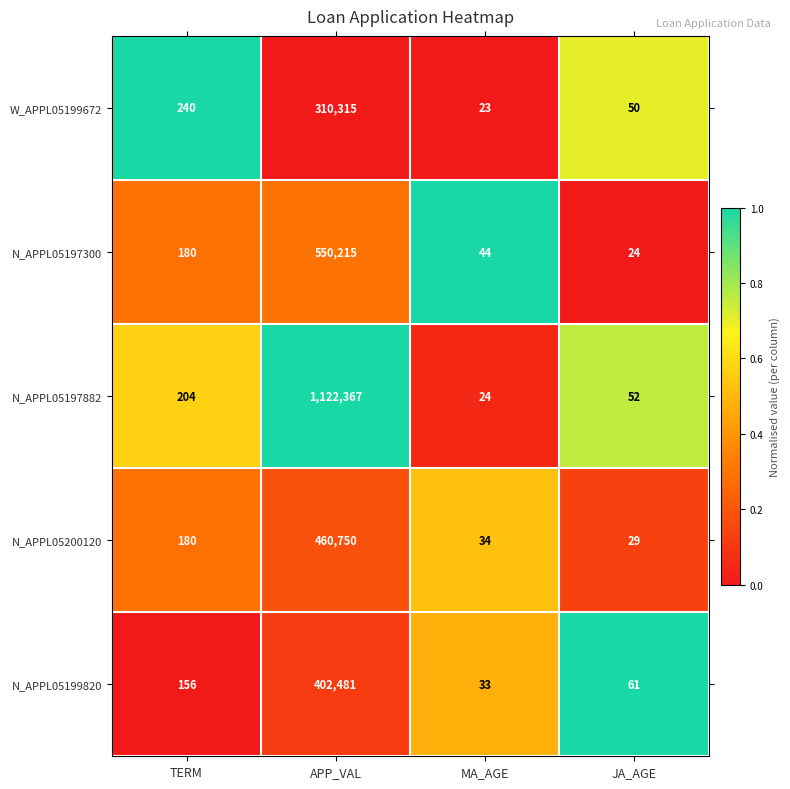

Reading right to left, extract all data points from this chart.

W_APPL05199672: JA_AGE=50	MA_AGE=23	APP_VAL=310315	TERM=240
N_APPL05197300: JA_AGE=24	MA_AGE=44	APP_VAL=550215	TERM=180
N_APPL05197882: JA_AGE=52	MA_AGE=24	APP_VAL=1122367	TERM=204
N_APPL05200120: JA_AGE=29	MA_AGE=34	APP_VAL=460750	TERM=180
N_APPL05199820: JA_AGE=61	MA_AGE=33	APP_VAL=402481	TERM=156